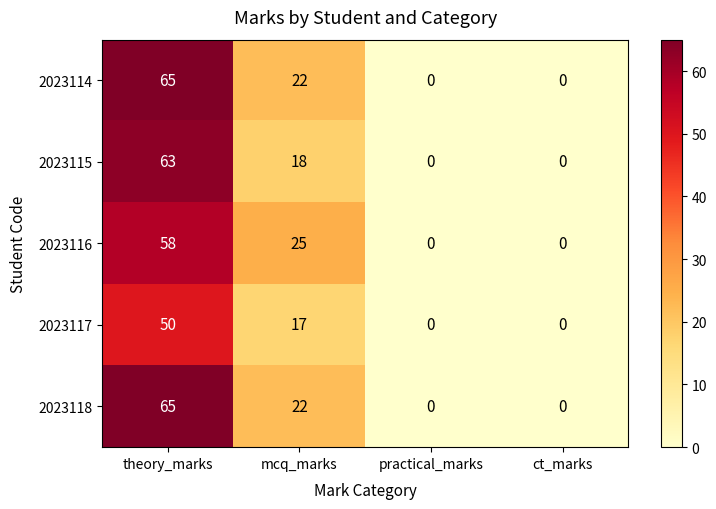

What is the difference between the maximum and minimum values in the 2023116 series?

58